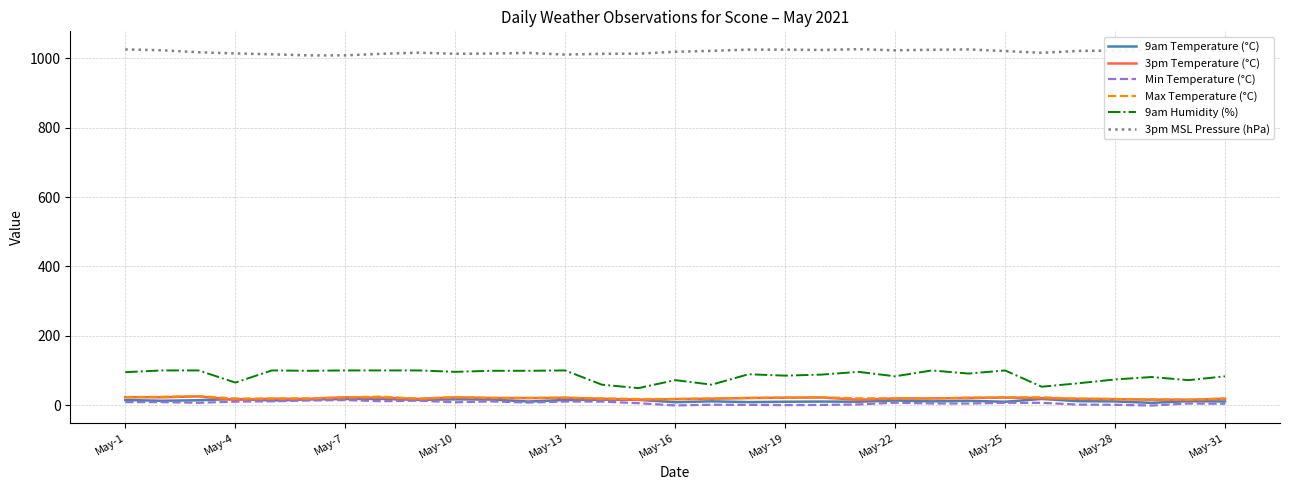

How many distinct data groups are displayed?

6